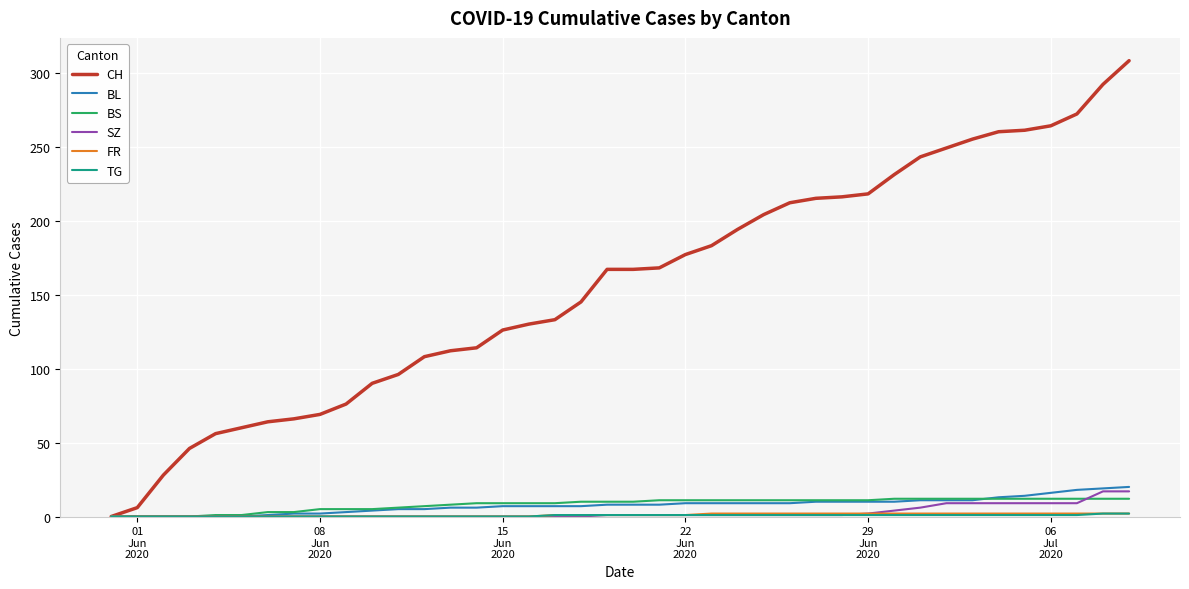

Which series has the largest total across all categories?

CH